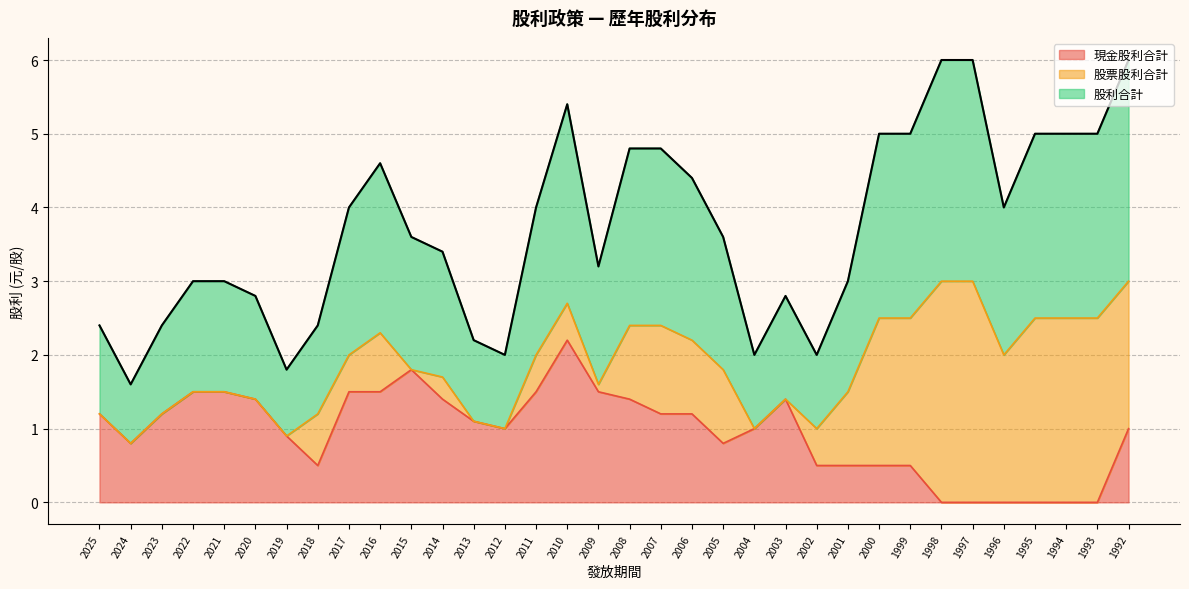

What is the total value across all series at 2008?

4.8